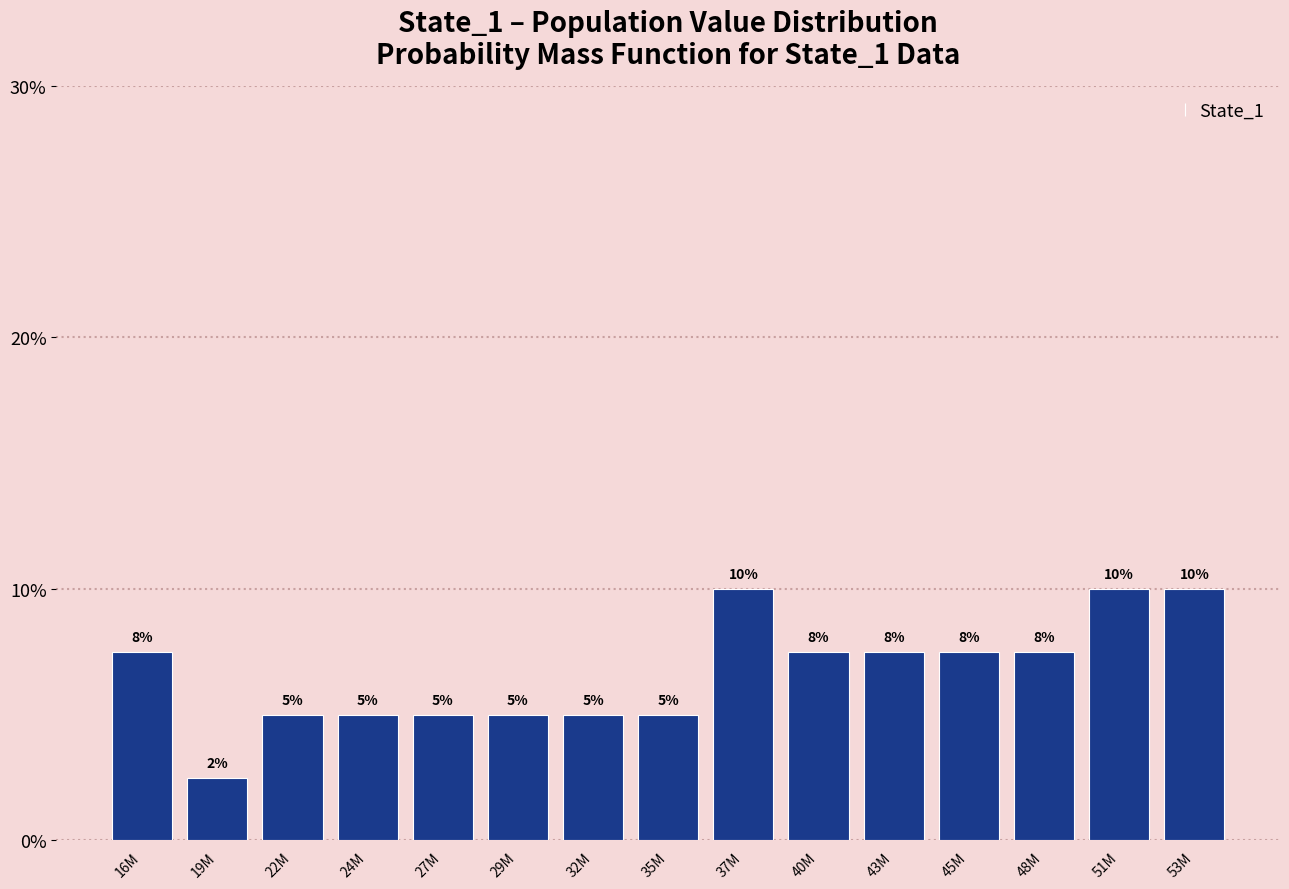

Which has a higher value, 35M or 40M?

40M